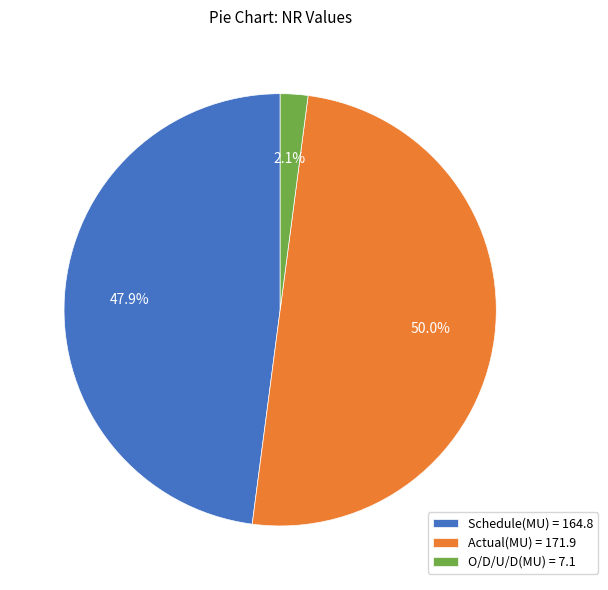

To the nearest percent, what is the combined percentage of Schedule(MU) and O/D/U/D(MU)?

50%